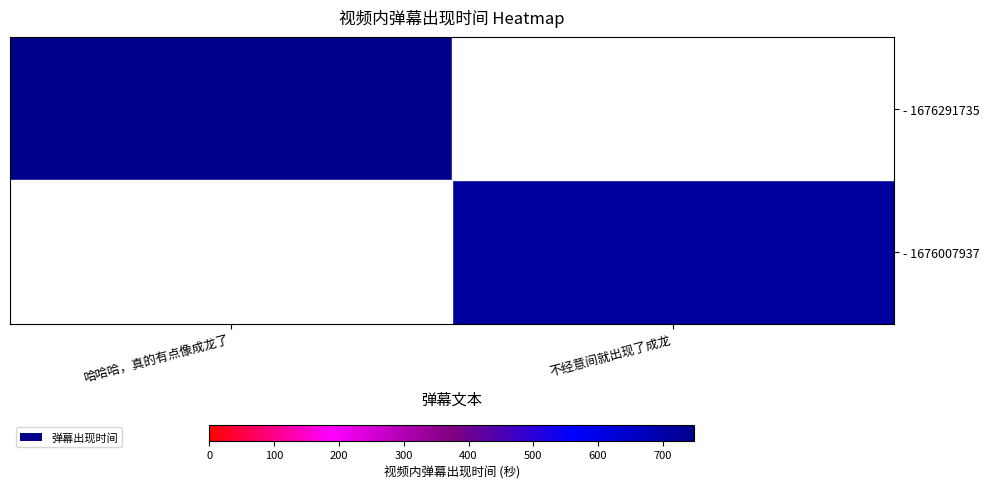

At which category does the chart reach its peak across all series?

哈哈哈，真的有点像成龙了